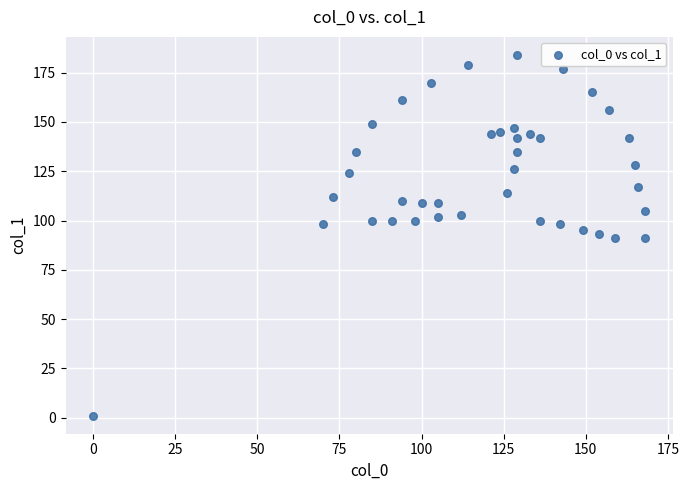

What is the range of X values (max minus min)?

168